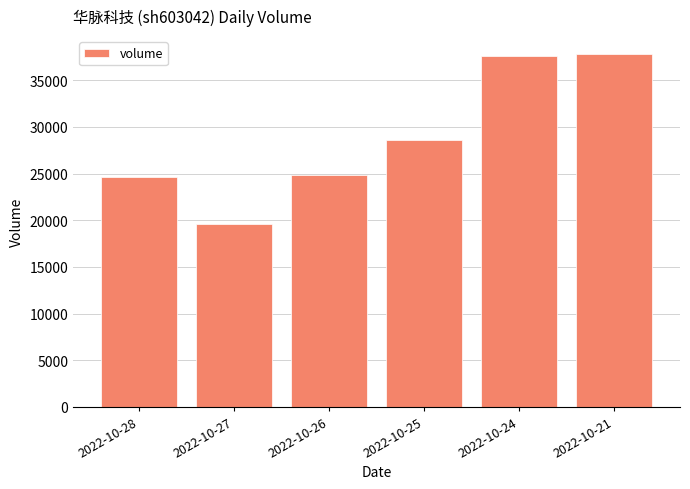

What is the minimum value shown in the chart?

19579